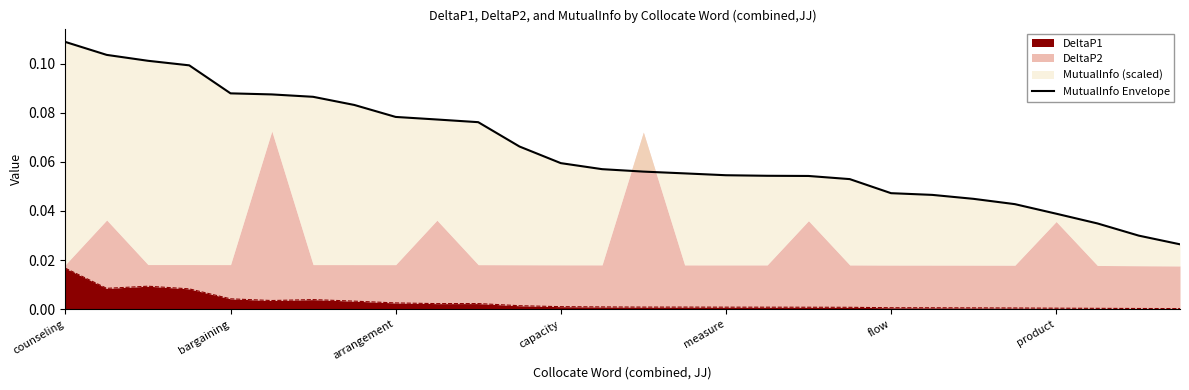

At which label does DeltaP1 reach its peak?

counseling